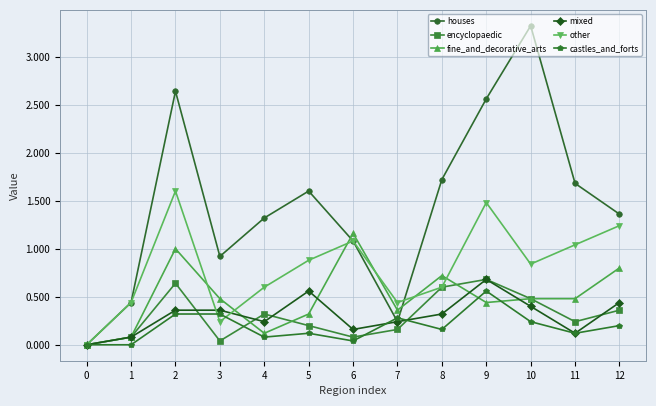

How many lines are shown in the chart?

6